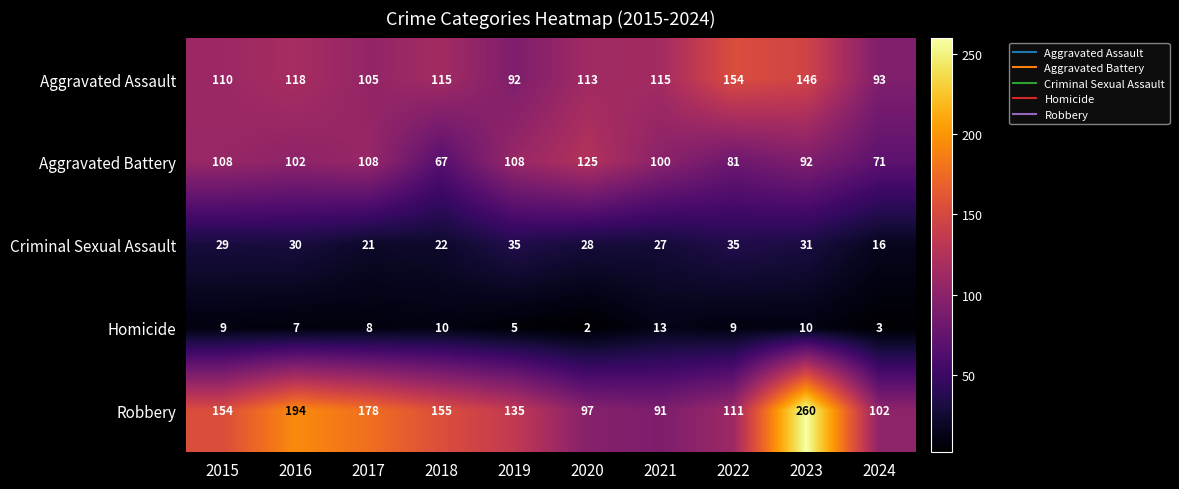

How many data points in Robbery are less than 154?

5